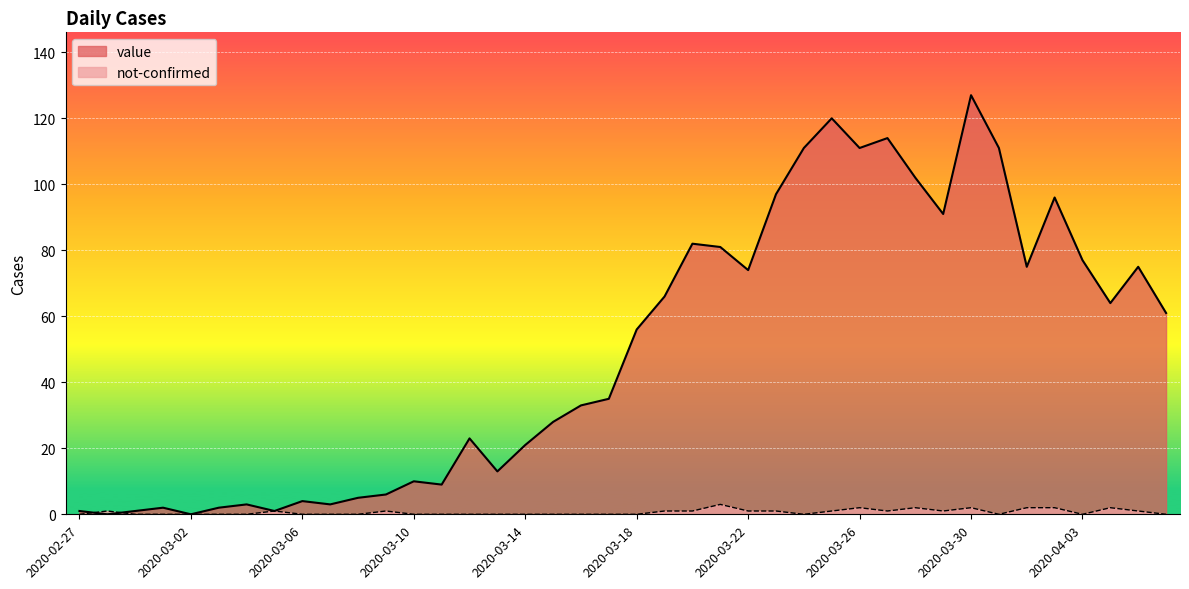

Which series has the largest total across all categories?

value